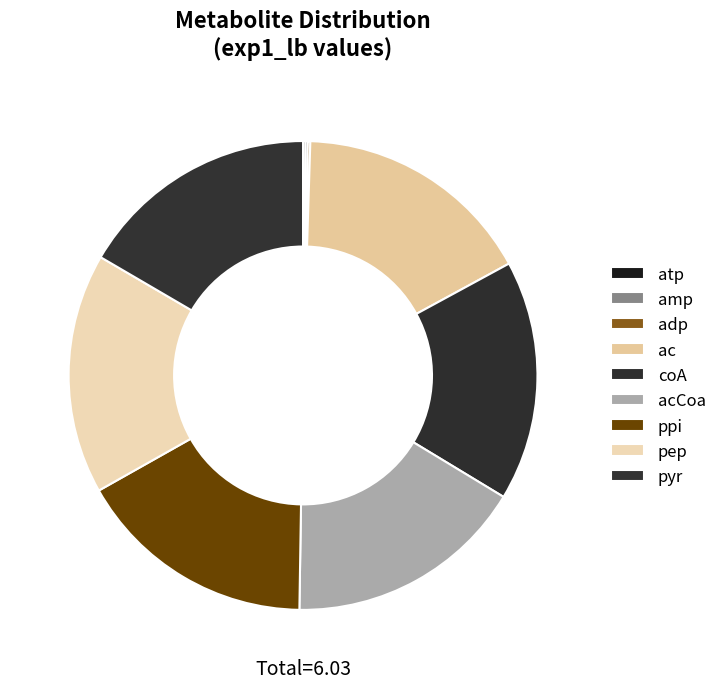

True or false: ac accounts for 5% of the total.

False